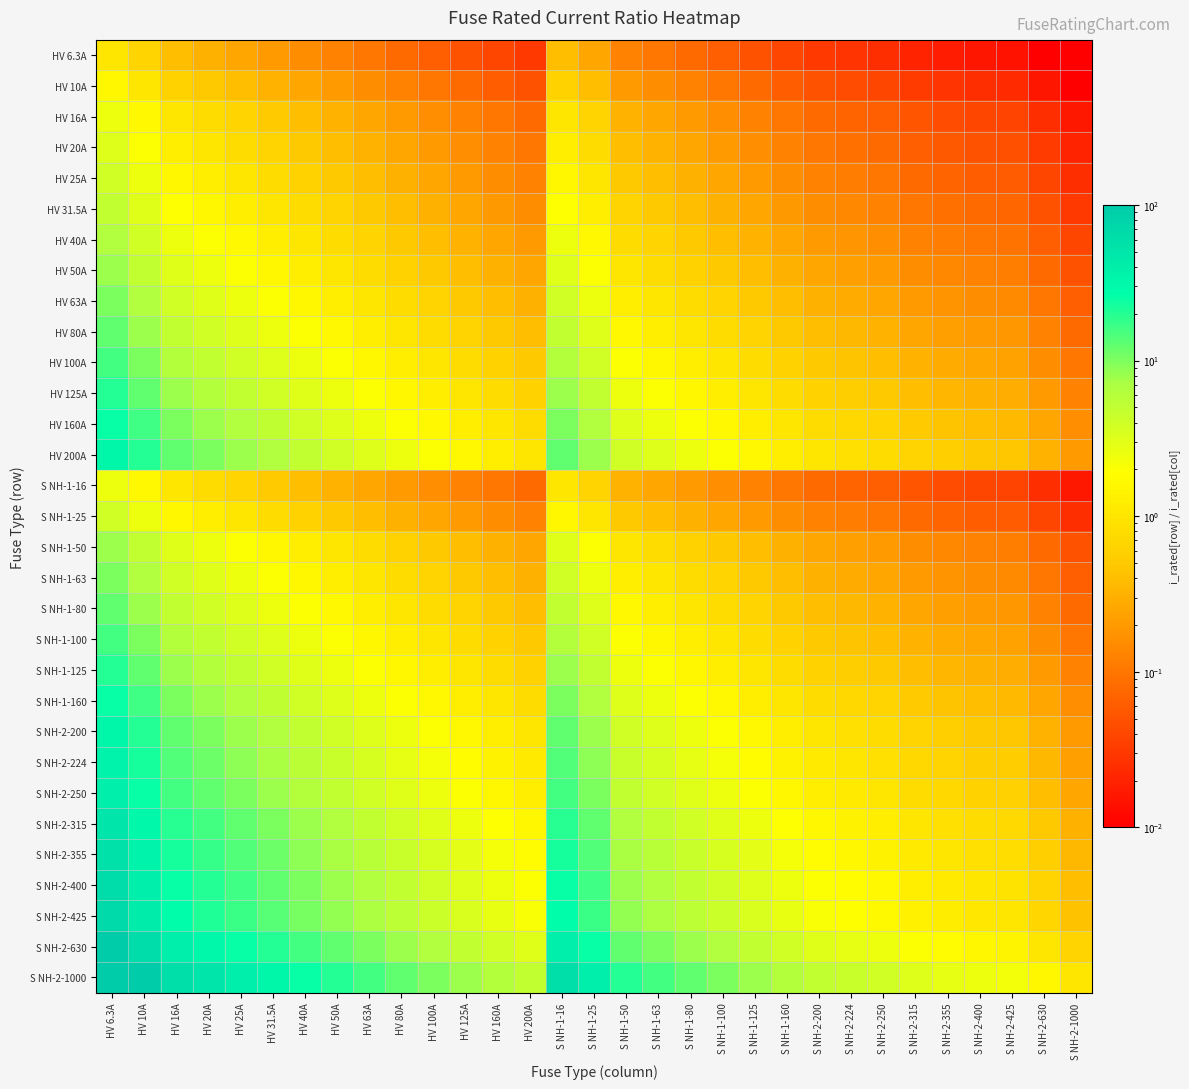

Reading left to right, extract all data points from this chart.

HV 6.3A: HV 6.3A=1.0	HV 10A=0.6	HV 16A=0.4	HV 20A=0.3	HV 25A=0.3	HV 31.5A=0.2	HV 40A=0.2	HV 50A=0.1	HV 63A=0.1	HV 80A=0.1	HV 100A=0.1	HV 125A=0.1	HV 160A=0.0	HV 200A=0.0	S NH-1-16=0.4	S NH-1-25=0.3	S NH-1-50=0.1	S NH-1-63=0.1	S NH-1-80=0.1	S NH-1-100=0.1	S NH-1-125=0.1	S NH-1-160=0.0	S NH-2-200=0.0	S NH-2-224=0.0	S NH-2-250=0.0	S NH-2-315=0.0	S NH-2-355=0.0	S NH-2-400=0.0	S NH-2-425=0.0	S NH-2-630=0.0	S NH-2-1000=0.0
HV 10A: HV 6.3A=1.6	HV 10A=1.0	HV 16A=0.6	HV 20A=0.5	HV 25A=0.4	HV 31.5A=0.3	HV 40A=0.2	HV 50A=0.2	HV 63A=0.2	HV 80A=0.1	HV 100A=0.1	HV 125A=0.1	HV 160A=0.1	HV 200A=0.1	S NH-1-16=0.6	S NH-1-25=0.4	S NH-1-50=0.2	S NH-1-63=0.2	S NH-1-80=0.1	S NH-1-100=0.1	S NH-1-125=0.1	S NH-1-160=0.1	S NH-2-200=0.1	S NH-2-224=0.0	S NH-2-250=0.0	S NH-2-315=0.0	S NH-2-355=0.0	S NH-2-400=0.0	S NH-2-425=0.0	S NH-2-630=0.0	S NH-2-1000=0.0
HV 16A: HV 6.3A=2.5	HV 10A=1.6	HV 16A=1.0	HV 20A=0.8	HV 25A=0.6	HV 31.5A=0.5	HV 40A=0.4	HV 50A=0.3	HV 63A=0.3	HV 80A=0.2	HV 100A=0.2	HV 125A=0.1	HV 160A=0.1	HV 200A=0.1	S NH-1-16=1.0	S NH-1-25=0.6	S NH-1-50=0.3	S NH-1-63=0.3	S NH-1-80=0.2	S NH-1-100=0.2	S NH-1-125=0.1	S NH-1-160=0.1	S NH-2-200=0.1	S NH-2-224=0.1	S NH-2-250=0.1	S NH-2-315=0.1	S NH-2-355=0.0	S NH-2-400=0.0	S NH-2-425=0.0	S NH-2-630=0.0	S NH-2-1000=0.0
HV 20A: HV 6.3A=3.2	HV 10A=2.0	HV 16A=1.2	HV 20A=1.0	HV 25A=0.8	HV 31.5A=0.6	HV 40A=0.5	HV 50A=0.4	HV 63A=0.3	HV 80A=0.2	HV 100A=0.2	HV 125A=0.2	HV 160A=0.1	HV 200A=0.1	S NH-1-16=1.2	S NH-1-25=0.8	S NH-1-50=0.4	S NH-1-63=0.3	S NH-1-80=0.2	S NH-1-100=0.2	S NH-1-125=0.2	S NH-1-160=0.1	S NH-2-200=0.1	S NH-2-224=0.1	S NH-2-250=0.1	S NH-2-315=0.1	S NH-2-355=0.1	S NH-2-400=0.1	S NH-2-425=0.0	S NH-2-630=0.0	S NH-2-1000=0.0
HV 25A: HV 6.3A=4.0	HV 10A=2.5	HV 16A=1.6	HV 20A=1.2	HV 25A=1.0	HV 31.5A=0.8	HV 40A=0.6	HV 50A=0.5	HV 63A=0.4	HV 80A=0.3	HV 100A=0.2	HV 125A=0.2	HV 160A=0.2	HV 200A=0.1	S NH-1-16=1.6	S NH-1-25=1.0	S NH-1-50=0.5	S NH-1-63=0.4	S NH-1-80=0.3	S NH-1-100=0.2	S NH-1-125=0.2	S NH-1-160=0.2	S NH-2-200=0.1	S NH-2-224=0.1	S NH-2-250=0.1	S NH-2-315=0.1	S NH-2-355=0.1	S NH-2-400=0.1	S NH-2-425=0.1	S NH-2-630=0.0	S NH-2-1000=0.0
HV 31.5A: HV 6.3A=5.0	HV 10A=3.1	HV 16A=2.0	HV 20A=1.6	HV 25A=1.3	HV 31.5A=1.0	HV 40A=0.8	HV 50A=0.6	HV 63A=0.5	HV 80A=0.4	HV 100A=0.3	HV 125A=0.3	HV 160A=0.2	HV 200A=0.2	S NH-1-16=2.0	S NH-1-25=1.3	S NH-1-50=0.6	S NH-1-63=0.5	S NH-1-80=0.4	S NH-1-100=0.3	S NH-1-125=0.3	S NH-1-160=0.2	S NH-2-200=0.2	S NH-2-224=0.1	S NH-2-250=0.1	S NH-2-315=0.1	S NH-2-355=0.1	S NH-2-400=0.1	S NH-2-425=0.1	S NH-2-630=0.1	S NH-2-1000=0.0
HV 40A: HV 6.3A=6.3	HV 10A=4.0	HV 16A=2.5	HV 20A=2.0	HV 25A=1.6	HV 31.5A=1.3	HV 40A=1.0	HV 50A=0.8	HV 63A=0.6	HV 80A=0.5	HV 100A=0.4	HV 125A=0.3	HV 160A=0.2	HV 200A=0.2	S NH-1-16=2.5	S NH-1-25=1.6	S NH-1-50=0.8	S NH-1-63=0.6	S NH-1-80=0.5	S NH-1-100=0.4	S NH-1-125=0.3	S NH-1-160=0.2	S NH-2-200=0.2	S NH-2-224=0.2	S NH-2-250=0.2	S NH-2-315=0.1	S NH-2-355=0.1	S NH-2-400=0.1	S NH-2-425=0.1	S NH-2-630=0.1	S NH-2-1000=0.0
HV 50A: HV 6.3A=7.9	HV 10A=5.0	HV 16A=3.1	HV 20A=2.5	HV 25A=2.0	HV 31.5A=1.6	HV 40A=1.2	HV 50A=1.0	HV 63A=0.8	HV 80A=0.6	HV 100A=0.5	HV 125A=0.4	HV 160A=0.3	HV 200A=0.2	S NH-1-16=3.1	S NH-1-25=2.0	S NH-1-50=1.0	S NH-1-63=0.8	S NH-1-80=0.6	S NH-1-100=0.5	S NH-1-125=0.4	S NH-1-160=0.3	S NH-2-200=0.2	S NH-2-224=0.2	S NH-2-250=0.2	S NH-2-315=0.2	S NH-2-355=0.1	S NH-2-400=0.1	S NH-2-425=0.1	S NH-2-630=0.1	S NH-2-1000=0.1
HV 63A: HV 6.3A=10.0	HV 10A=6.3	HV 16A=3.9	HV 20A=3.1	HV 25A=2.5	HV 31.5A=2.0	HV 40A=1.6	HV 50A=1.3	HV 63A=1.0	HV 80A=0.8	HV 100A=0.6	HV 125A=0.5	HV 160A=0.4	HV 200A=0.3	S NH-1-16=3.9	S NH-1-25=2.5	S NH-1-50=1.3	S NH-1-63=1.0	S NH-1-80=0.8	S NH-1-100=0.6	S NH-1-125=0.5	S NH-1-160=0.4	S NH-2-200=0.3	S NH-2-224=0.3	S NH-2-250=0.3	S NH-2-315=0.2	S NH-2-355=0.2	S NH-2-400=0.2	S NH-2-425=0.1	S NH-2-630=0.1	S NH-2-1000=0.1
HV 80A: HV 6.3A=12.7	HV 10A=8.0	HV 16A=5.0	HV 20A=4.0	HV 25A=3.2	HV 31.5A=2.5	HV 40A=2.0	HV 50A=1.6	HV 63A=1.3	HV 80A=1.0	HV 100A=0.8	HV 125A=0.6	HV 160A=0.5	HV 200A=0.4	S NH-1-16=5.0	S NH-1-25=3.2	S NH-1-50=1.6	S NH-1-63=1.3	S NH-1-80=1.0	S NH-1-100=0.8	S NH-1-125=0.6	S NH-1-160=0.5	S NH-2-200=0.4	S NH-2-224=0.4	S NH-2-250=0.3	S NH-2-315=0.3	S NH-2-355=0.2	S NH-2-400=0.2	S NH-2-425=0.2	S NH-2-630=0.1	S NH-2-1000=0.1
HV 100A: HV 6.3A=15.9	HV 10A=10.0	HV 16A=6.2	HV 20A=5.0	HV 25A=4.0	HV 31.5A=3.2	HV 40A=2.5	HV 50A=2.0	HV 63A=1.6	HV 80A=1.2	HV 100A=1.0	HV 125A=0.8	HV 160A=0.6	HV 200A=0.5	S NH-1-16=6.2	S NH-1-25=4.0	S NH-1-50=2.0	S NH-1-63=1.6	S NH-1-80=1.2	S NH-1-100=1.0	S NH-1-125=0.8	S NH-1-160=0.6	S NH-2-200=0.5	S NH-2-224=0.4	S NH-2-250=0.4	S NH-2-315=0.3	S NH-2-355=0.3	S NH-2-400=0.2	S NH-2-425=0.2	S NH-2-630=0.2	S NH-2-1000=0.1
HV 125A: HV 6.3A=19.8	HV 10A=12.5	HV 16A=7.8	HV 20A=6.2	HV 25A=5.0	HV 31.5A=4.0	HV 40A=3.1	HV 50A=2.5	HV 63A=2.0	HV 80A=1.6	HV 100A=1.2	HV 125A=1.0	HV 160A=0.8	HV 200A=0.6	S NH-1-16=7.8	S NH-1-25=5.0	S NH-1-50=2.5	S NH-1-63=2.0	S NH-1-80=1.6	S NH-1-100=1.2	S NH-1-125=1.0	S NH-1-160=0.8	S NH-2-200=0.6	S NH-2-224=0.6	S NH-2-250=0.5	S NH-2-315=0.4	S NH-2-355=0.4	S NH-2-400=0.3	S NH-2-425=0.3	S NH-2-630=0.2	S NH-2-1000=0.1
HV 160A: HV 6.3A=25.4	HV 10A=16.0	HV 16A=10.0	HV 20A=8.0	HV 25A=6.4	HV 31.5A=5.1	HV 40A=4.0	HV 50A=3.2	HV 63A=2.5	HV 80A=2.0	HV 100A=1.6	HV 125A=1.3	HV 160A=1.0	HV 200A=0.8	S NH-1-16=10.0	S NH-1-25=6.4	S NH-1-50=3.2	S NH-1-63=2.5	S NH-1-80=2.0	S NH-1-100=1.6	S NH-1-125=1.3	S NH-1-160=1.0	S NH-2-200=0.8	S NH-2-224=0.7	S NH-2-250=0.6	S NH-2-315=0.5	S NH-2-355=0.5	S NH-2-400=0.4	S NH-2-425=0.4	S NH-2-630=0.3	S NH-2-1000=0.2
HV 200A: HV 6.3A=31.7	HV 10A=20.0	HV 16A=12.5	HV 20A=10.0	HV 25A=8.0	HV 31.5A=6.3	HV 40A=5.0	HV 50A=4.0	HV 63A=3.2	HV 80A=2.5	HV 100A=2.0	HV 125A=1.6	HV 160A=1.2	HV 200A=1.0	S NH-1-16=12.5	S NH-1-25=8.0	S NH-1-50=4.0	S NH-1-63=3.2	S NH-1-80=2.5	S NH-1-100=2.0	S NH-1-125=1.6	S NH-1-160=1.2	S NH-2-200=1.0	S NH-2-224=0.9	S NH-2-250=0.8	S NH-2-315=0.6	S NH-2-355=0.6	S NH-2-400=0.5	S NH-2-425=0.5	S NH-2-630=0.3	S NH-2-1000=0.2
S NH-1-16: HV 6.3A=2.5	HV 10A=1.6	HV 16A=1.0	HV 20A=0.8	HV 25A=0.6	HV 31.5A=0.5	HV 40A=0.4	HV 50A=0.3	HV 63A=0.3	HV 80A=0.2	HV 100A=0.2	HV 125A=0.1	HV 160A=0.1	HV 200A=0.1	S NH-1-16=1.0	S NH-1-25=0.6	S NH-1-50=0.3	S NH-1-63=0.3	S NH-1-80=0.2	S NH-1-100=0.2	S NH-1-125=0.1	S NH-1-160=0.1	S NH-2-200=0.1	S NH-2-224=0.1	S NH-2-250=0.1	S NH-2-315=0.1	S NH-2-355=0.0	S NH-2-400=0.0	S NH-2-425=0.0	S NH-2-630=0.0	S NH-2-1000=0.0
S NH-1-25: HV 6.3A=4.0	HV 10A=2.5	HV 16A=1.6	HV 20A=1.2	HV 25A=1.0	HV 31.5A=0.8	HV 40A=0.6	HV 50A=0.5	HV 63A=0.4	HV 80A=0.3	HV 100A=0.2	HV 125A=0.2	HV 160A=0.2	HV 200A=0.1	S NH-1-16=1.6	S NH-1-25=1.0	S NH-1-50=0.5	S NH-1-63=0.4	S NH-1-80=0.3	S NH-1-100=0.2	S NH-1-125=0.2	S NH-1-160=0.2	S NH-2-200=0.1	S NH-2-224=0.1	S NH-2-250=0.1	S NH-2-315=0.1	S NH-2-355=0.1	S NH-2-400=0.1	S NH-2-425=0.1	S NH-2-630=0.0	S NH-2-1000=0.0
S NH-1-50: HV 6.3A=7.9	HV 10A=5.0	HV 16A=3.1	HV 20A=2.5	HV 25A=2.0	HV 31.5A=1.6	HV 40A=1.2	HV 50A=1.0	HV 63A=0.8	HV 80A=0.6	HV 100A=0.5	HV 125A=0.4	HV 160A=0.3	HV 200A=0.2	S NH-1-16=3.1	S NH-1-25=2.0	S NH-1-50=1.0	S NH-1-63=0.8	S NH-1-80=0.6	S NH-1-100=0.5	S NH-1-125=0.4	S NH-1-160=0.3	S NH-2-200=0.2	S NH-2-224=0.2	S NH-2-250=0.2	S NH-2-315=0.2	S NH-2-355=0.1	S NH-2-400=0.1	S NH-2-425=0.1	S NH-2-630=0.1	S NH-2-1000=0.1
S NH-1-63: HV 6.3A=10.0	HV 10A=6.3	HV 16A=3.9	HV 20A=3.1	HV 25A=2.5	HV 31.5A=2.0	HV 40A=1.6	HV 50A=1.3	HV 63A=1.0	HV 80A=0.8	HV 100A=0.6	HV 125A=0.5	HV 160A=0.4	HV 200A=0.3	S NH-1-16=3.9	S NH-1-25=2.5	S NH-1-50=1.3	S NH-1-63=1.0	S NH-1-80=0.8	S NH-1-100=0.6	S NH-1-125=0.5	S NH-1-160=0.4	S NH-2-200=0.3	S NH-2-224=0.3	S NH-2-250=0.3	S NH-2-315=0.2	S NH-2-355=0.2	S NH-2-400=0.2	S NH-2-425=0.1	S NH-2-630=0.1	S NH-2-1000=0.1
S NH-1-80: HV 6.3A=12.7	HV 10A=8.0	HV 16A=5.0	HV 20A=4.0	HV 25A=3.2	HV 31.5A=2.5	HV 40A=2.0	HV 50A=1.6	HV 63A=1.3	HV 80A=1.0	HV 100A=0.8	HV 125A=0.6	HV 160A=0.5	HV 200A=0.4	S NH-1-16=5.0	S NH-1-25=3.2	S NH-1-50=1.6	S NH-1-63=1.3	S NH-1-80=1.0	S NH-1-100=0.8	S NH-1-125=0.6	S NH-1-160=0.5	S NH-2-200=0.4	S NH-2-224=0.4	S NH-2-250=0.3	S NH-2-315=0.3	S NH-2-355=0.2	S NH-2-400=0.2	S NH-2-425=0.2	S NH-2-630=0.1	S NH-2-1000=0.1
S NH-1-100: HV 6.3A=15.9	HV 10A=10.0	HV 16A=6.2	HV 20A=5.0	HV 25A=4.0	HV 31.5A=3.2	HV 40A=2.5	HV 50A=2.0	HV 63A=1.6	HV 80A=1.2	HV 100A=1.0	HV 125A=0.8	HV 160A=0.6	HV 200A=0.5	S NH-1-16=6.2	S NH-1-25=4.0	S NH-1-50=2.0	S NH-1-63=1.6	S NH-1-80=1.2	S NH-1-100=1.0	S NH-1-125=0.8	S NH-1-160=0.6	S NH-2-200=0.5	S NH-2-224=0.4	S NH-2-250=0.4	S NH-2-315=0.3	S NH-2-355=0.3	S NH-2-400=0.2	S NH-2-425=0.2	S NH-2-630=0.2	S NH-2-1000=0.1
S NH-1-125: HV 6.3A=19.8	HV 10A=12.5	HV 16A=7.8	HV 20A=6.2	HV 25A=5.0	HV 31.5A=4.0	HV 40A=3.1	HV 50A=2.5	HV 63A=2.0	HV 80A=1.6	HV 100A=1.2	HV 125A=1.0	HV 160A=0.8	HV 200A=0.6	S NH-1-16=7.8	S NH-1-25=5.0	S NH-1-50=2.5	S NH-1-63=2.0	S NH-1-80=1.6	S NH-1-100=1.2	S NH-1-125=1.0	S NH-1-160=0.8	S NH-2-200=0.6	S NH-2-224=0.6	S NH-2-250=0.5	S NH-2-315=0.4	S NH-2-355=0.4	S NH-2-400=0.3	S NH-2-425=0.3	S NH-2-630=0.2	S NH-2-1000=0.1
S NH-1-160: HV 6.3A=25.4	HV 10A=16.0	HV 16A=10.0	HV 20A=8.0	HV 25A=6.4	HV 31.5A=5.1	HV 40A=4.0	HV 50A=3.2	HV 63A=2.5	HV 80A=2.0	HV 100A=1.6	HV 125A=1.3	HV 160A=1.0	HV 200A=0.8	S NH-1-16=10.0	S NH-1-25=6.4	S NH-1-50=3.2	S NH-1-63=2.5	S NH-1-80=2.0	S NH-1-100=1.6	S NH-1-125=1.3	S NH-1-160=1.0	S NH-2-200=0.8	S NH-2-224=0.7	S NH-2-250=0.6	S NH-2-315=0.5	S NH-2-355=0.5	S NH-2-400=0.4	S NH-2-425=0.4	S NH-2-630=0.3	S NH-2-1000=0.2
S NH-2-200: HV 6.3A=31.7	HV 10A=20.0	HV 16A=12.5	HV 20A=10.0	HV 25A=8.0	HV 31.5A=6.3	HV 40A=5.0	HV 50A=4.0	HV 63A=3.2	HV 80A=2.5	HV 100A=2.0	HV 125A=1.6	HV 160A=1.2	HV 200A=1.0	S NH-1-16=12.5	S NH-1-25=8.0	S NH-1-50=4.0	S NH-1-63=3.2	S NH-1-80=2.5	S NH-1-100=2.0	S NH-1-125=1.6	S NH-1-160=1.2	S NH-2-200=1.0	S NH-2-224=0.9	S NH-2-250=0.8	S NH-2-315=0.6	S NH-2-355=0.6	S NH-2-400=0.5	S NH-2-425=0.5	S NH-2-630=0.3	S NH-2-1000=0.2
S NH-2-224: HV 6.3A=35.6	HV 10A=22.4	HV 16A=14.0	HV 20A=11.2	HV 25A=9.0	HV 31.5A=7.1	HV 40A=5.6	HV 50A=4.5	HV 63A=3.6	HV 80A=2.8	HV 100A=2.2	HV 125A=1.8	HV 160A=1.4	HV 200A=1.1	S NH-1-16=14.0	S NH-1-25=9.0	S NH-1-50=4.5	S NH-1-63=3.6	S NH-1-80=2.8	S NH-1-100=2.2	S NH-1-125=1.8	S NH-1-160=1.4	S NH-2-200=1.1	S NH-2-224=1.0	S NH-2-250=0.9	S NH-2-315=0.7	S NH-2-355=0.6	S NH-2-400=0.6	S NH-2-425=0.5	S NH-2-630=0.4	S NH-2-1000=0.2
S NH-2-250: HV 6.3A=39.7	HV 10A=25.0	HV 16A=15.6	HV 20A=12.5	HV 25A=10.0	HV 31.5A=7.9	HV 40A=6.2	HV 50A=5.0	HV 63A=4.0	HV 80A=3.1	HV 100A=2.5	HV 125A=2.0	HV 160A=1.6	HV 200A=1.2	S NH-1-16=15.6	S NH-1-25=10.0	S NH-1-50=5.0	S NH-1-63=4.0	S NH-1-80=3.1	S NH-1-100=2.5	S NH-1-125=2.0	S NH-1-160=1.6	S NH-2-200=1.2	S NH-2-224=1.1	S NH-2-250=1.0	S NH-2-315=0.8	S NH-2-355=0.7	S NH-2-400=0.6	S NH-2-425=0.6	S NH-2-630=0.4	S NH-2-1000=0.2
S NH-2-315: HV 6.3A=50.0	HV 10A=31.5	HV 16A=19.7	HV 20A=15.8	HV 25A=12.6	HV 31.5A=10.0	HV 40A=7.9	HV 50A=6.3	HV 63A=5.0	HV 80A=3.9	HV 100A=3.1	HV 125A=2.5	HV 160A=2.0	HV 200A=1.6	S NH-1-16=19.7	S NH-1-25=12.6	S NH-1-50=6.3	S NH-1-63=5.0	S NH-1-80=3.9	S NH-1-100=3.1	S NH-1-125=2.5	S NH-1-160=2.0	S NH-2-200=1.6	S NH-2-224=1.4	S NH-2-250=1.3	S NH-2-315=1.0	S NH-2-355=0.9	S NH-2-400=0.8	S NH-2-425=0.7	S NH-2-630=0.5	S NH-2-1000=0.3
S NH-2-355: HV 6.3A=56.3	HV 10A=35.5	HV 16A=22.2	HV 20A=17.8	HV 25A=14.2	HV 31.5A=11.3	HV 40A=8.9	HV 50A=7.1	HV 63A=5.6	HV 80A=4.4	HV 100A=3.5	HV 125A=2.8	HV 160A=2.2	HV 200A=1.8	S NH-1-16=22.2	S NH-1-25=14.2	S NH-1-50=7.1	S NH-1-63=5.6	S NH-1-80=4.4	S NH-1-100=3.5	S NH-1-125=2.8	S NH-1-160=2.2	S NH-2-200=1.8	S NH-2-224=1.6	S NH-2-250=1.4	S NH-2-315=1.1	S NH-2-355=1.0	S NH-2-400=0.9	S NH-2-425=0.8	S NH-2-630=0.6	S NH-2-1000=0.4
S NH-2-400: HV 6.3A=63.5	HV 10A=40.0	HV 16A=25.0	HV 20A=20.0	HV 25A=16.0	HV 31.5A=12.7	HV 40A=10.0	HV 50A=8.0	HV 63A=6.3	HV 80A=5.0	HV 100A=4.0	HV 125A=3.2	HV 160A=2.5	HV 200A=2.0	S NH-1-16=25.0	S NH-1-25=16.0	S NH-1-50=8.0	S NH-1-63=6.3	S NH-1-80=5.0	S NH-1-100=4.0	S NH-1-125=3.2	S NH-1-160=2.5	S NH-2-200=2.0	S NH-2-224=1.8	S NH-2-250=1.6	S NH-2-315=1.3	S NH-2-355=1.1	S NH-2-400=1.0	S NH-2-425=0.9	S NH-2-630=0.6	S NH-2-1000=0.4
S NH-2-425: HV 6.3A=67.5	HV 10A=42.5	HV 16A=26.6	HV 20A=21.2	HV 25A=17.0	HV 31.5A=13.5	HV 40A=10.6	HV 50A=8.5	HV 63A=6.7	HV 80A=5.3	HV 100A=4.2	HV 125A=3.4	HV 160A=2.7	HV 200A=2.1	S NH-1-16=26.6	S NH-1-25=17.0	S NH-1-50=8.5	S NH-1-63=6.7	S NH-1-80=5.3	S NH-1-100=4.2	S NH-1-125=3.4	S NH-1-160=2.7	S NH-2-200=2.1	S NH-2-224=1.9	S NH-2-250=1.7	S NH-2-315=1.3	S NH-2-355=1.2	S NH-2-400=1.1	S NH-2-425=1.0	S NH-2-630=0.7	S NH-2-1000=0.4
S NH-2-630: HV 6.3A=100.0	HV 10A=63.0	HV 16A=39.4	HV 20A=31.5	HV 25A=25.2	HV 31.5A=20.0	HV 40A=15.8	HV 50A=12.6	HV 63A=10.0	HV 80A=7.9	HV 100A=6.3	HV 125A=5.0	HV 160A=3.9	HV 200A=3.1	S NH-1-16=39.4	S NH-1-25=25.2	S NH-1-50=12.6	S NH-1-63=10.0	S NH-1-80=7.9	S NH-1-100=6.3	S NH-1-125=5.0	S NH-1-160=3.9	S NH-2-200=3.1	S NH-2-224=2.8	S NH-2-250=2.5	S NH-2-315=2.0	S NH-2-355=1.8	S NH-2-400=1.6	S NH-2-425=1.5	S NH-2-630=1.0	S NH-2-1000=0.6
S NH-2-1000: HV 6.3A=158.7	HV 10A=100.0	HV 16A=62.5	HV 20A=50.0	HV 25A=40.0	HV 31.5A=31.7	HV 40A=25.0	HV 50A=20.0	HV 63A=15.9	HV 80A=12.5	HV 100A=10.0	HV 125A=8.0	HV 160A=6.2	HV 200A=5.0	S NH-1-16=62.5	S NH-1-25=40.0	S NH-1-50=20.0	S NH-1-63=15.9	S NH-1-80=12.5	S NH-1-100=10.0	S NH-1-125=8.0	S NH-1-160=6.2	S NH-2-200=5.0	S NH-2-224=4.5	S NH-2-250=4.0	S NH-2-315=3.2	S NH-2-355=2.8	S NH-2-400=2.5	S NH-2-425=2.4	S NH-2-630=1.6	S NH-2-1000=1.0